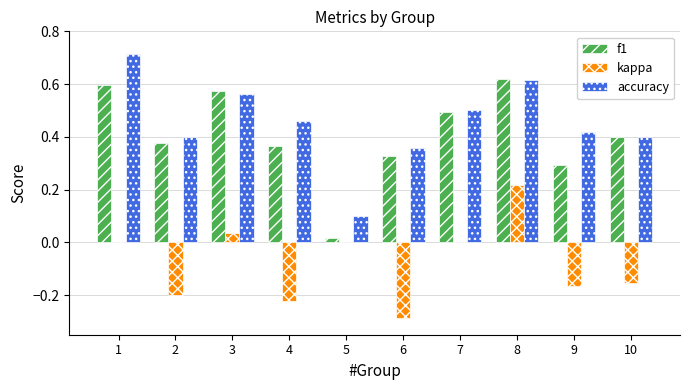

What is the sum of the f1 values at 8 and 3?

1.2